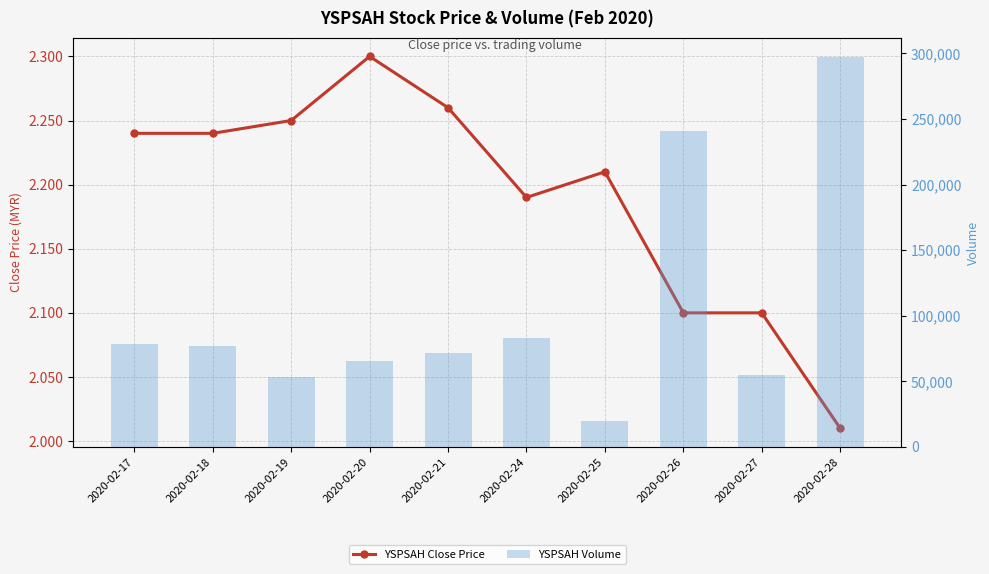

Which label corresponds to the largest value in the chart?

2020-02-28